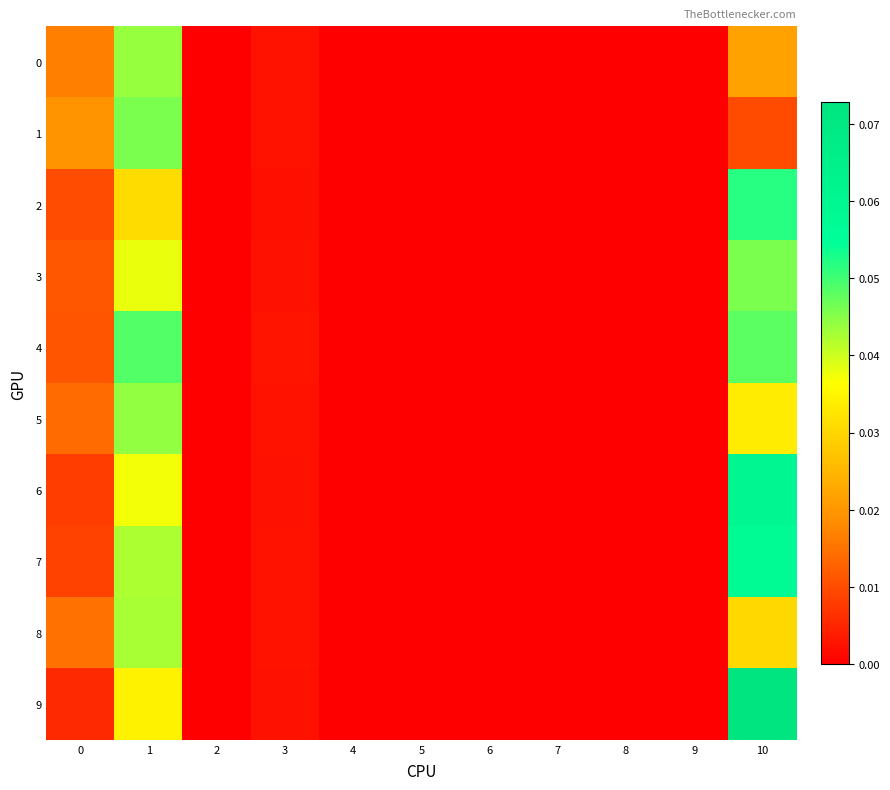

Reading left to right, transcribe all the data shown in this chart.

0: 0=0.0	1=0.0	2=0.0	3=0.0	4=0.0	5=0.0	6=0.0	7=0.0	8=0.0	9=0.0	10=0.0
1: 0=0.0	1=0.0	2=0.0	3=0.0	4=0.0	5=0.0	6=0.0	7=0.0	8=0.0	9=0.0	10=0.0
2: 0=0.0	1=0.0	2=0.0	3=0.0	4=0.0	5=0.0	6=0.0	7=0.0	8=0.0	9=0.0	10=0.1
3: 0=0.0	1=0.0	2=0.0	3=0.0	4=0.0	5=0.0	6=0.0	7=0.0	8=0.0	9=0.0	10=0.0
4: 0=0.0	1=0.0	2=0.0	3=0.0	4=0.0	5=0.0	6=0.0	7=0.0	8=0.0	9=0.0	10=0.0
5: 0=0.0	1=0.0	2=0.0	3=0.0	4=0.0	5=0.0	6=0.0	7=0.0	8=0.0	9=0.0	10=0.0
6: 0=0.0	1=0.0	2=0.0	3=0.0	4=0.0	5=0.0	6=0.0	7=0.0	8=0.0	9=0.0	10=0.1
7: 0=0.0	1=0.0	2=0.0	3=0.0	4=0.0	5=0.0	6=0.0	7=0.0	8=0.0	9=0.0	10=0.1
8: 0=0.0	1=0.0	2=0.0	3=0.0	4=0.0	5=0.0	6=0.0	7=0.0	8=0.0	9=0.0	10=0.0
9: 0=0.0	1=0.0	2=0.0	3=0.0	4=0.0	5=0.0	6=0.0	7=0.0	8=0.0	9=0.0	10=0.1